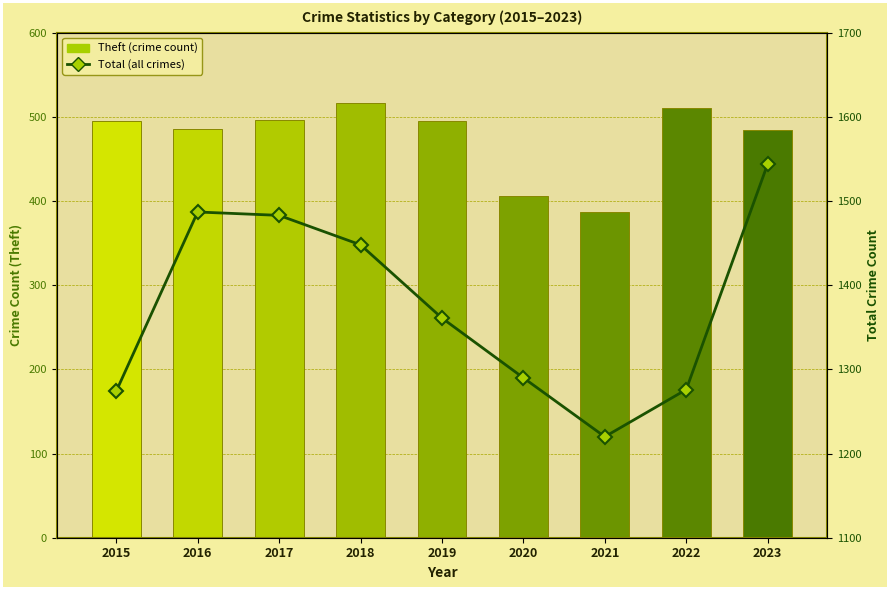

True or false: Theft (crime count) has a value of 495 at 2019.

True